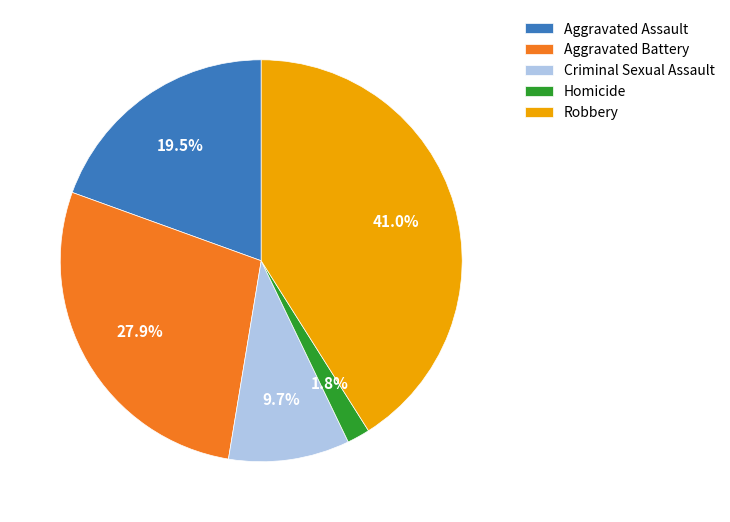

Is it true that Criminal Sexual Assault is 10% of the pie?

True